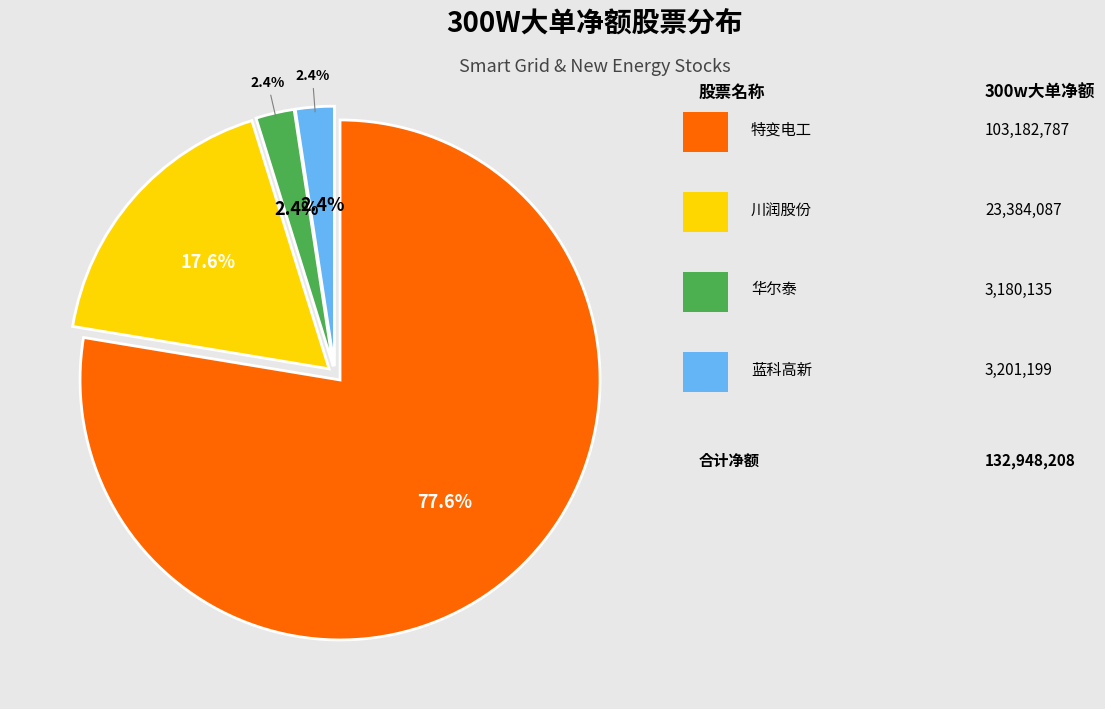

Which slice is the largest?

特变电工